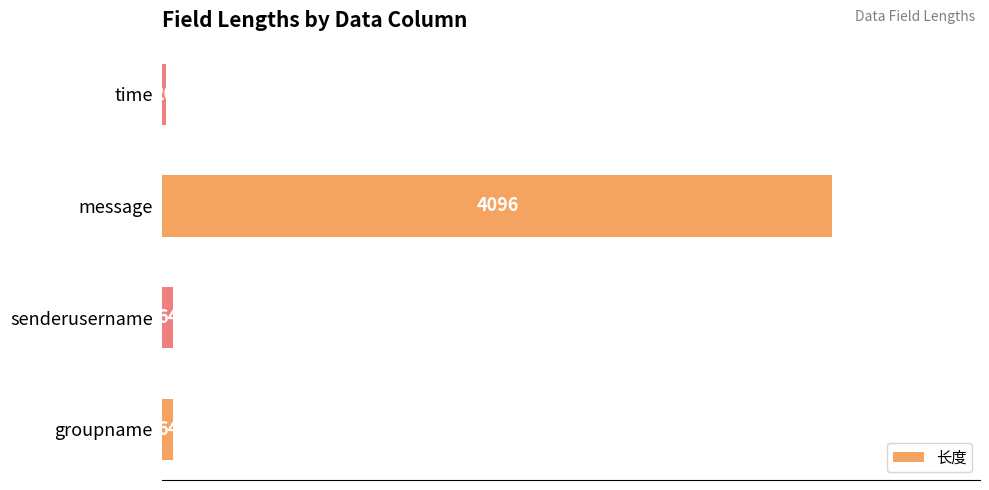

How many series are shown in this chart?

1